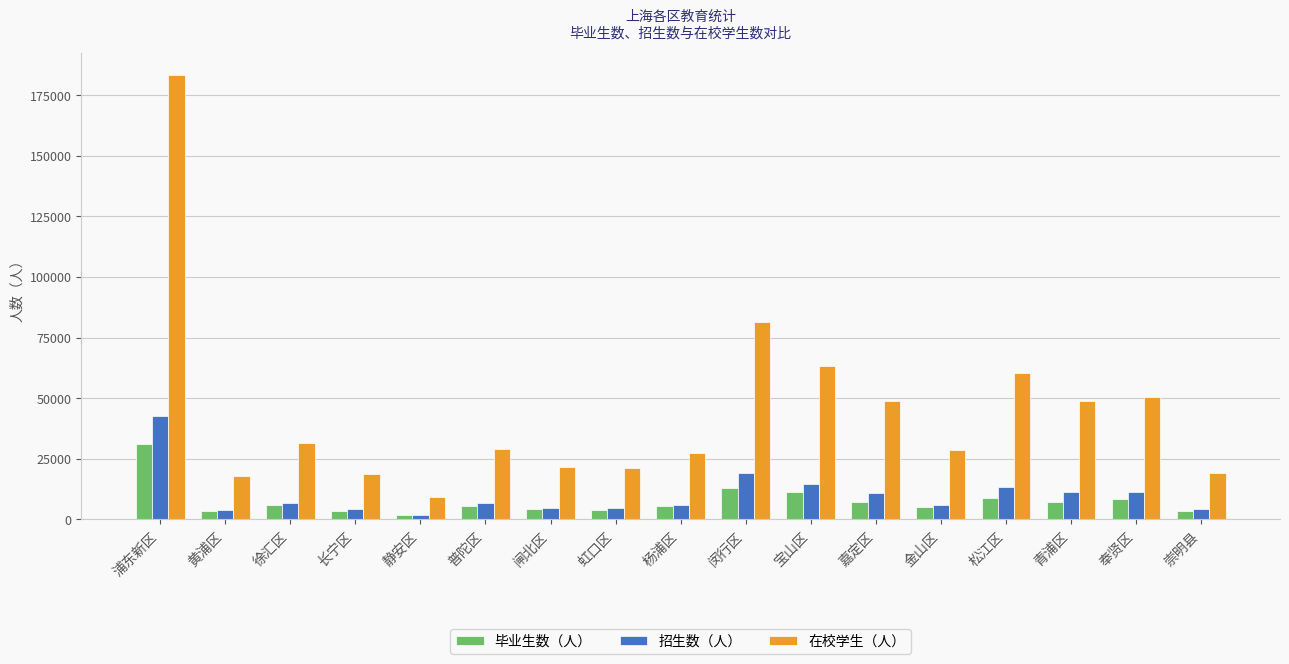

Which category has the highest value in the 在校学生（人） series?

浦东新区